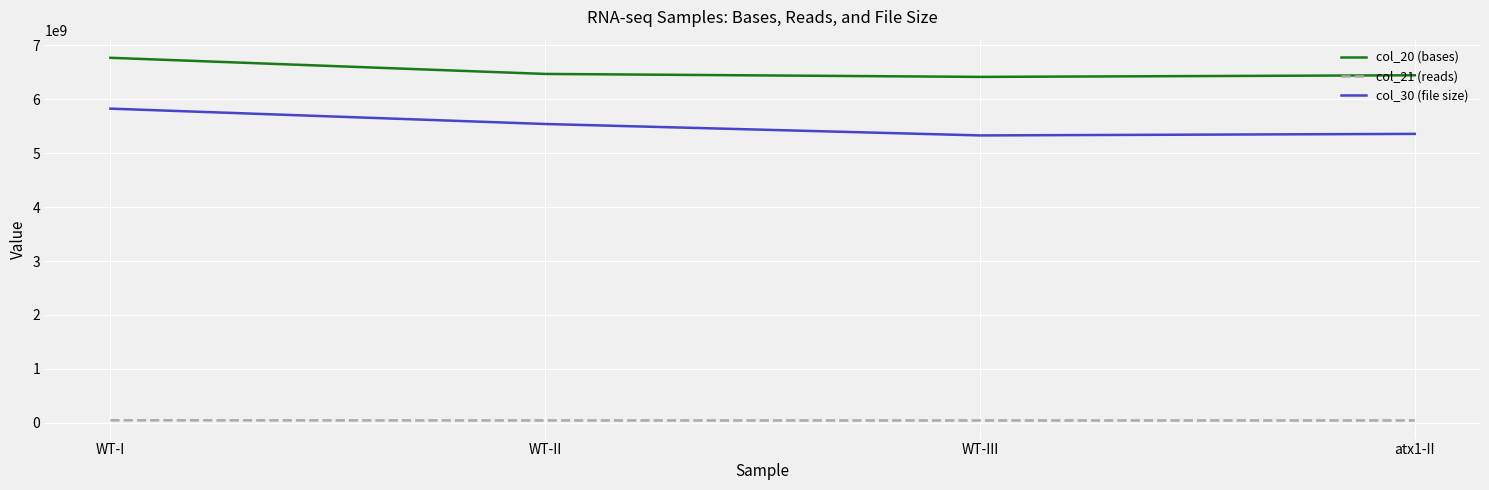

How many series are shown in this chart?

3